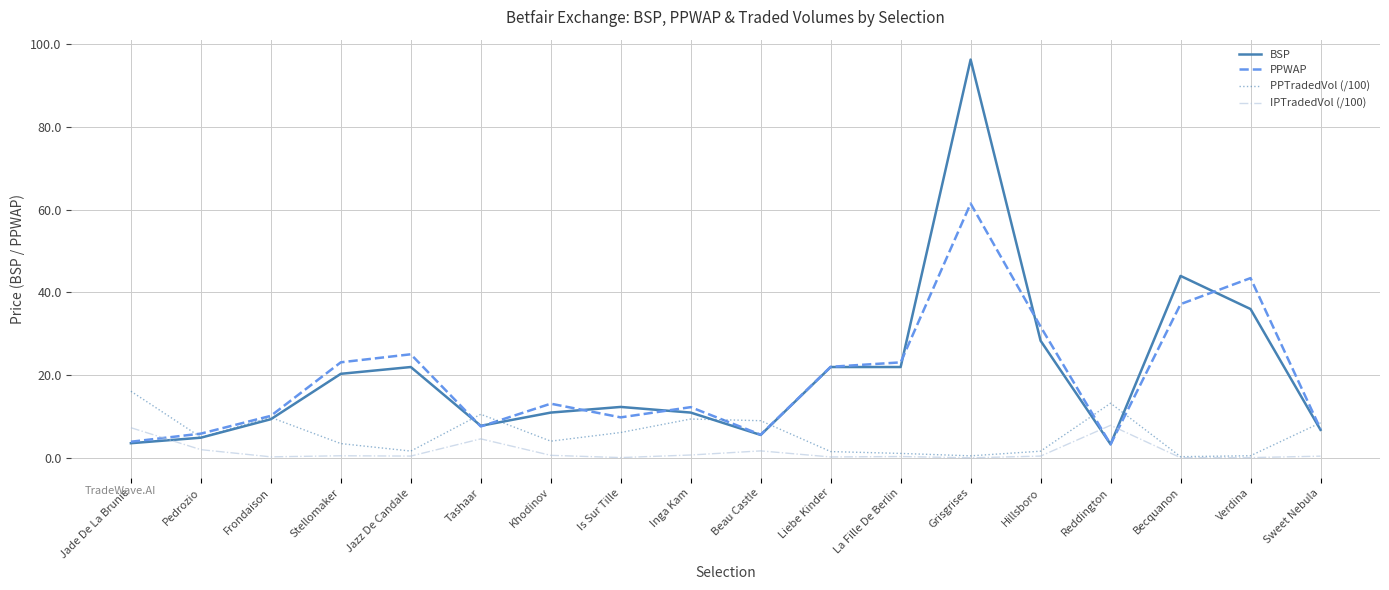

How many times do IPTradedVol (/100) and BSP cross each other?

3